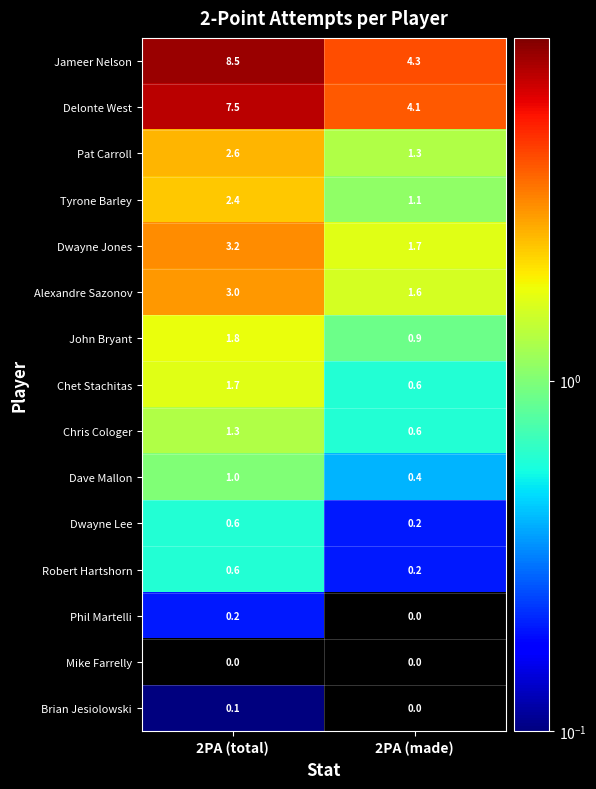

Where is Robert Hartshorn nearest to the value 0?

2PA (made)